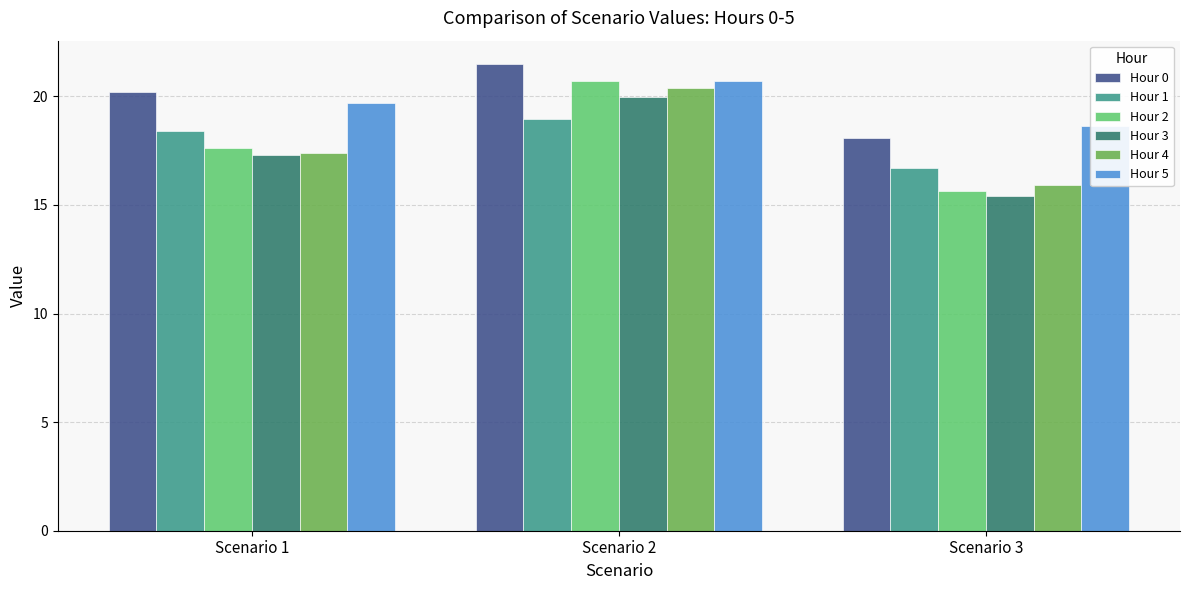

Count the number of categories in the chart.

3